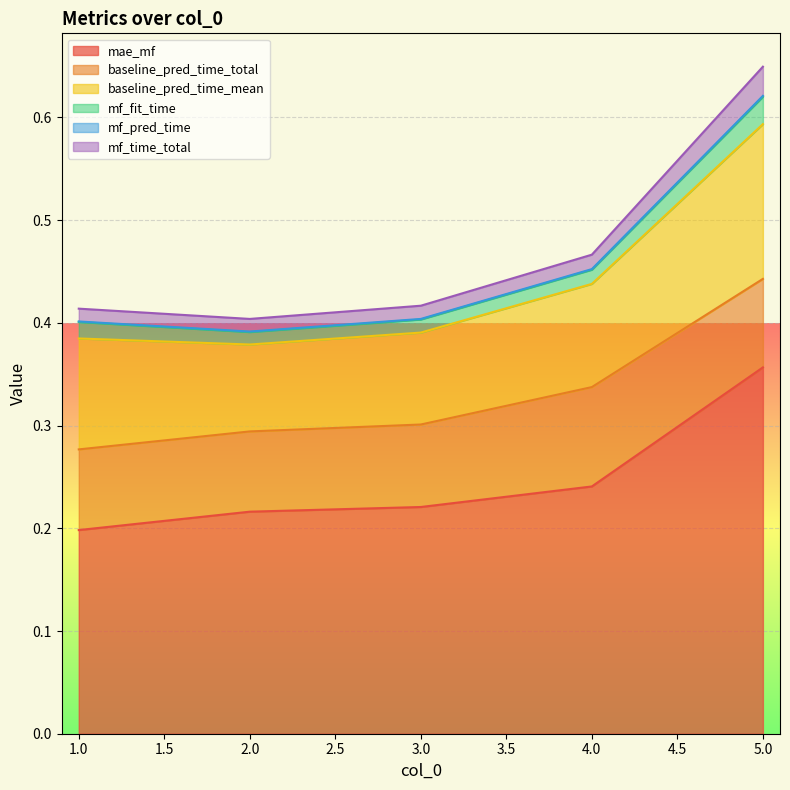

True or false: mf_pred_time and mf_time_total intersect in this chart.

False